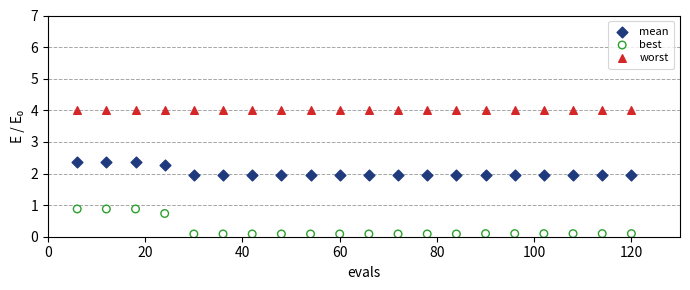

Which series reaches the maximum Y coordinate?

worst